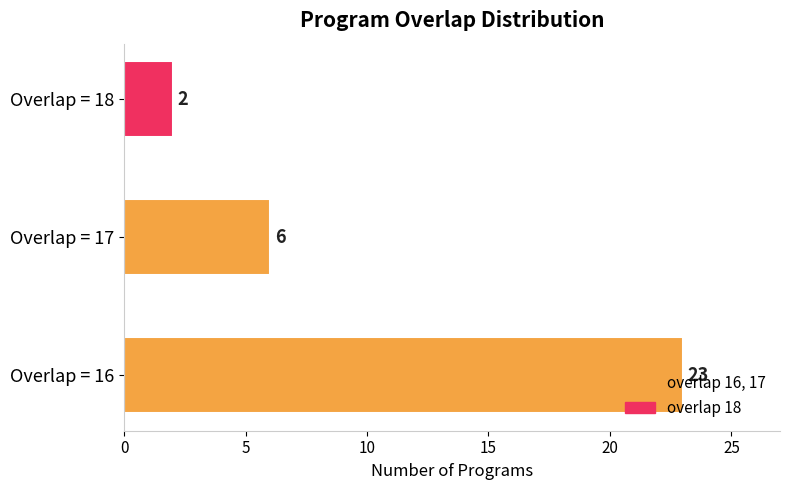

Rank the categories by value from highest to lowest.

Overlap = 16, Overlap = 17, Overlap = 18